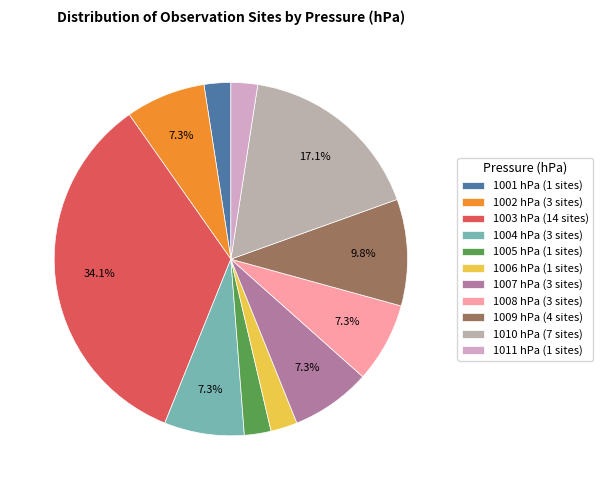

How many segments does this pie chart have?

11